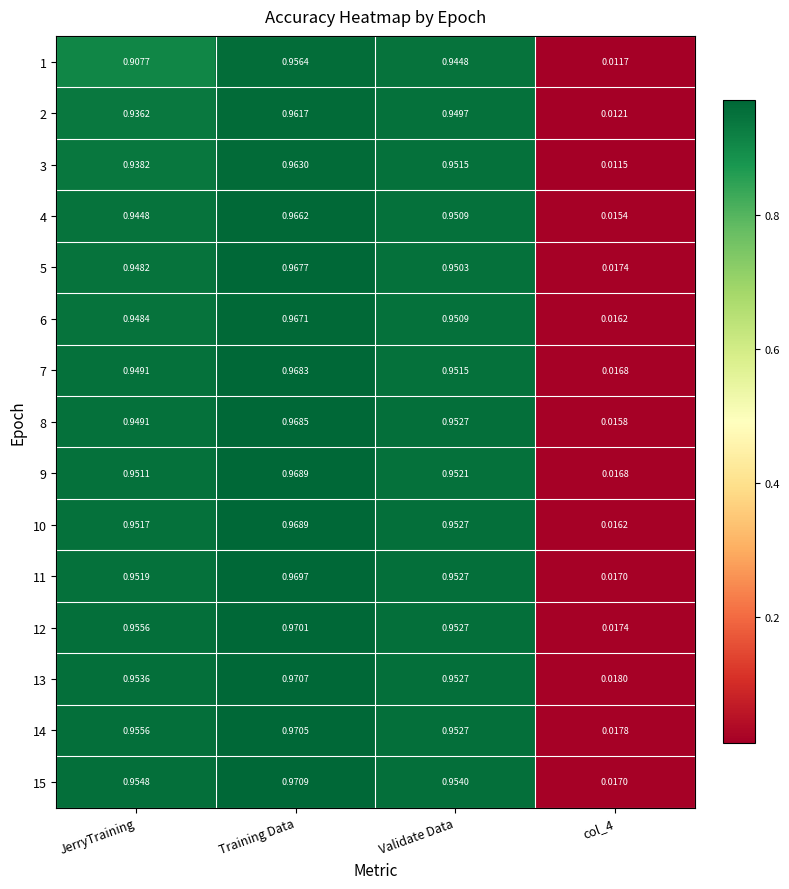

Between Validate Data and col_4, which series saw the biggest shift?

3